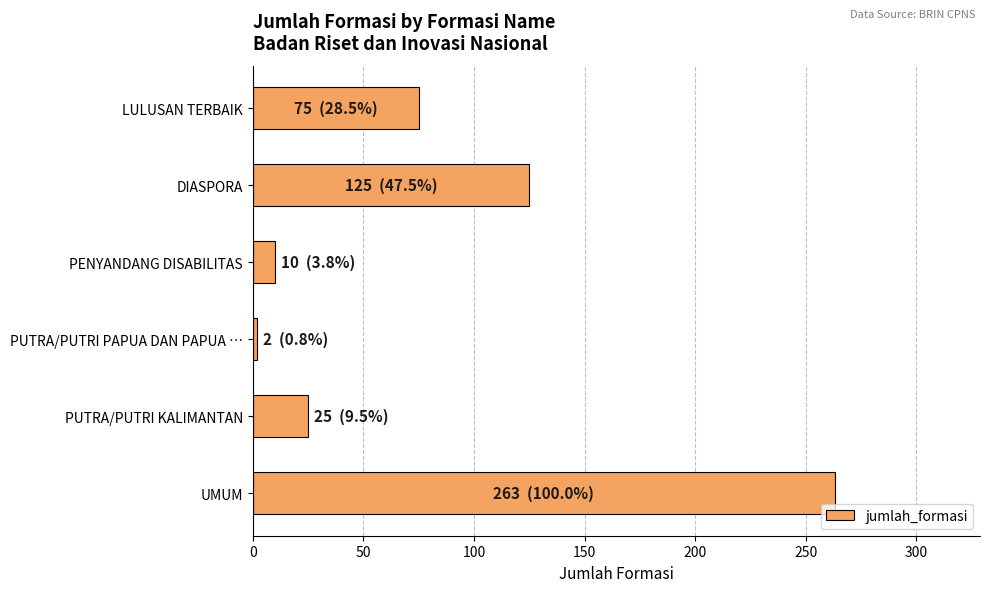

Are the bars grouped side by side (vs. stacked)?

No